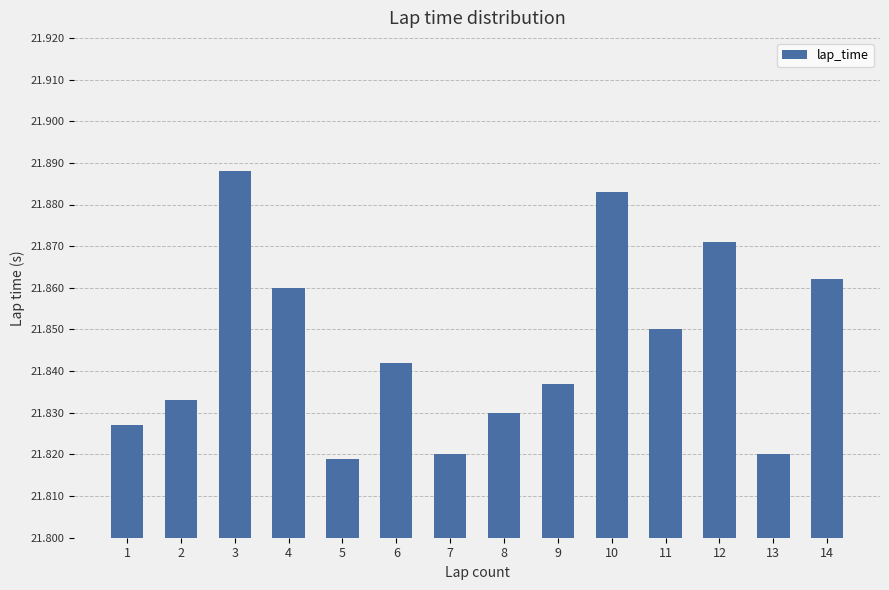

Between 1 and 12, which is larger?

12